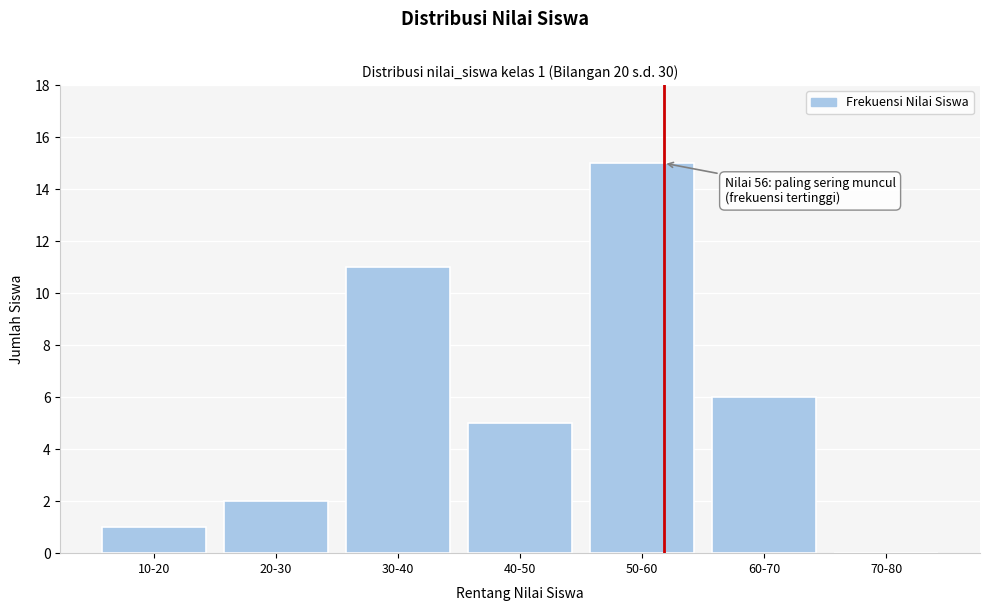

Reading left to right, what are all the values shown in this chart?

10-20=1	20-30=2	30-40=11	40-50=5	50-60=15	60-70=6	70-80=0